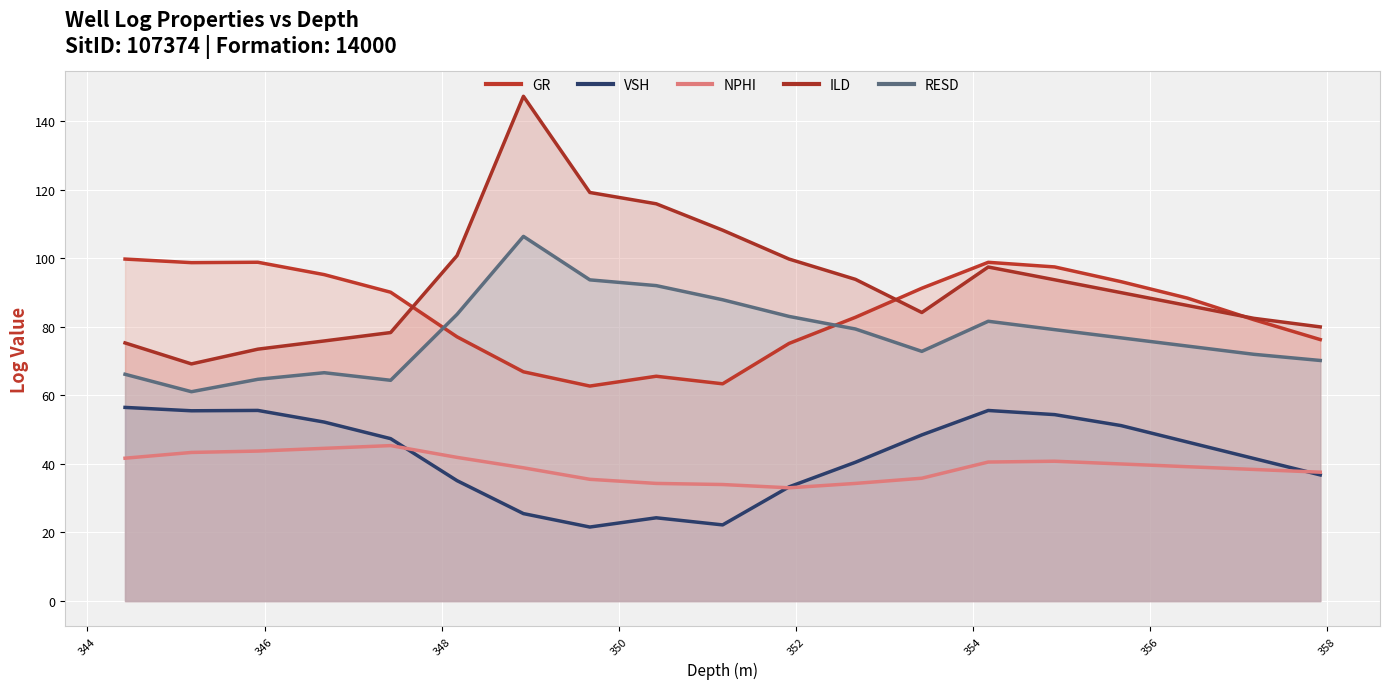

True or false: NPHI and GR cross at least once.

False